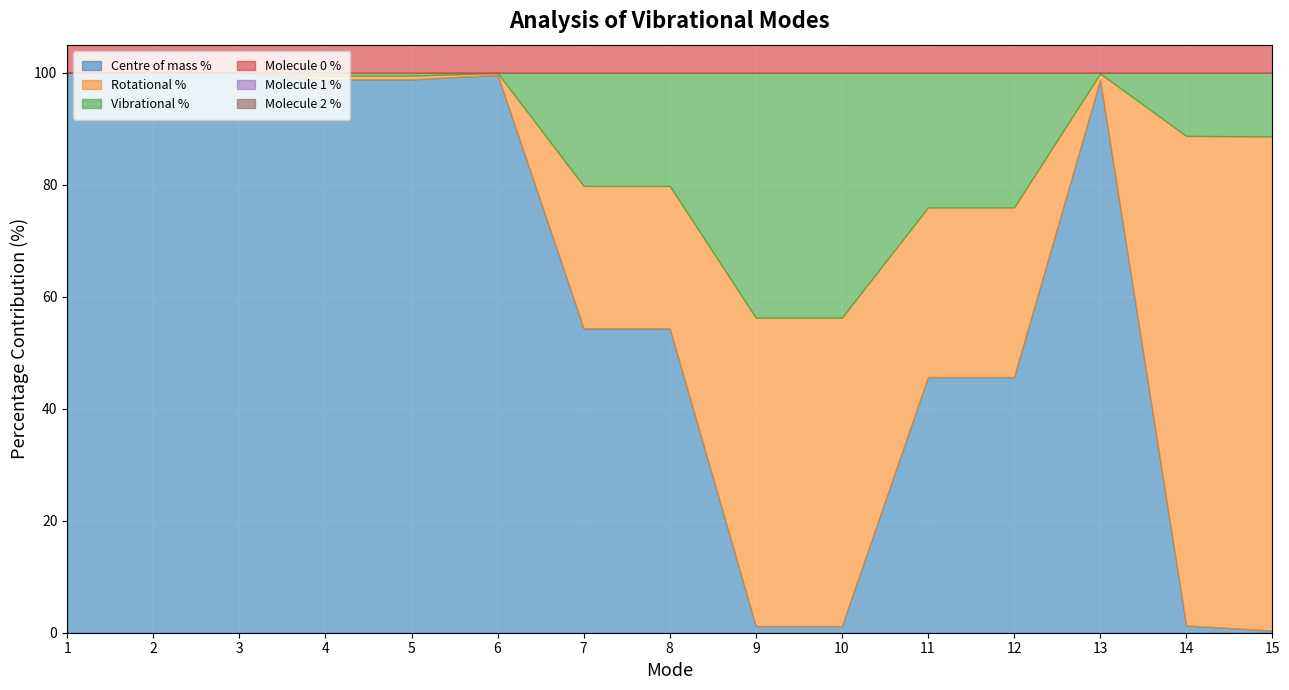

What are all the series names shown in the legend?

Centre of mass %, Rotational %, Vibrational %, Molecule 0 %, Molecule 1 %, Molecule 2 %